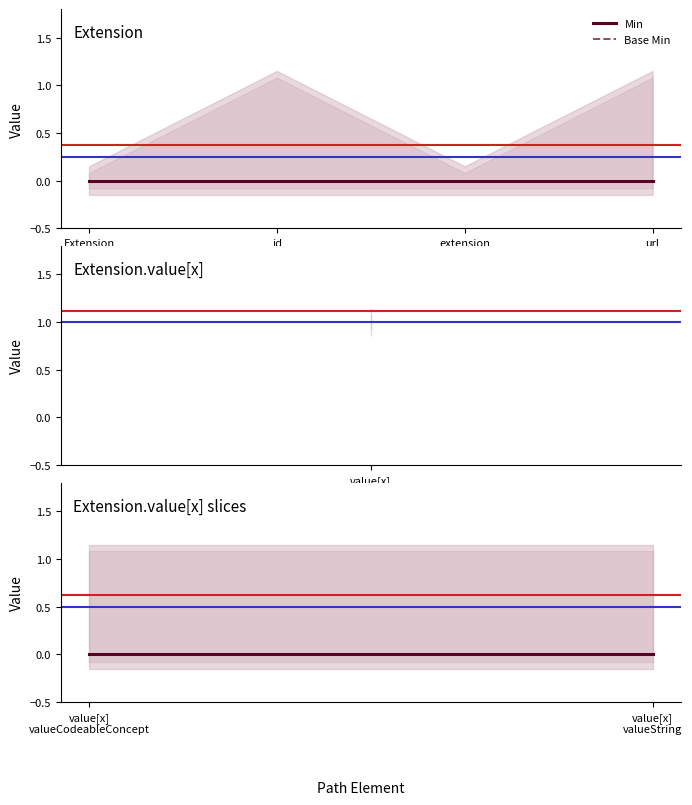

Does the chart have visible grid lines?

No